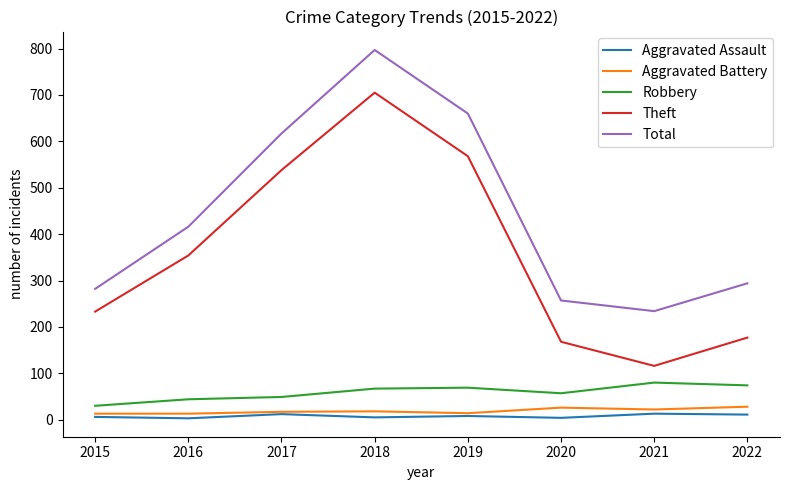

How many interior local valleys does the Theft series have?

1